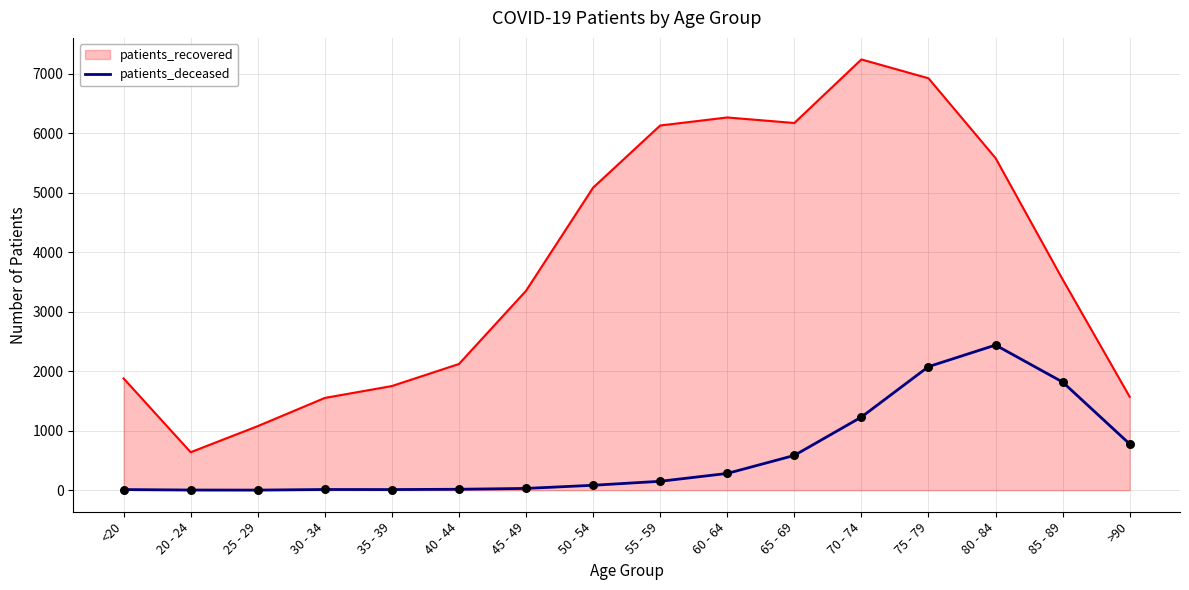

Which series changed the most between 65 - 69 and 70 - 74?

patients_recovered